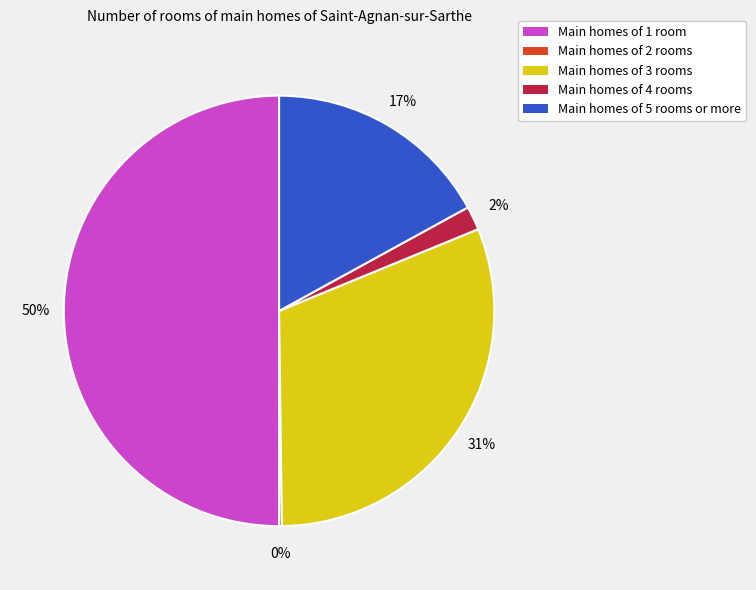

Which has a higher value, Main homes of 5 rooms or more or Main homes of 3 rooms?

Main homes of 3 rooms